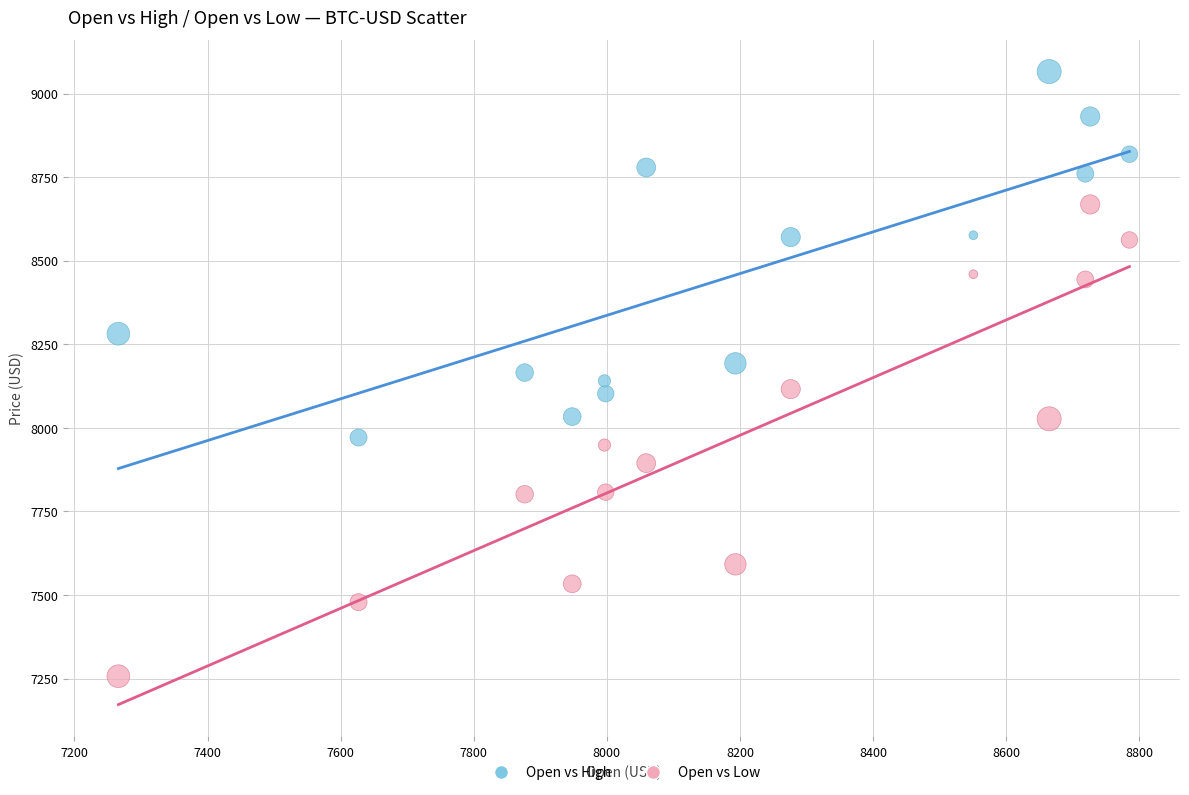

Across all data points, what is the range of X values (max minus min)?

1519.1